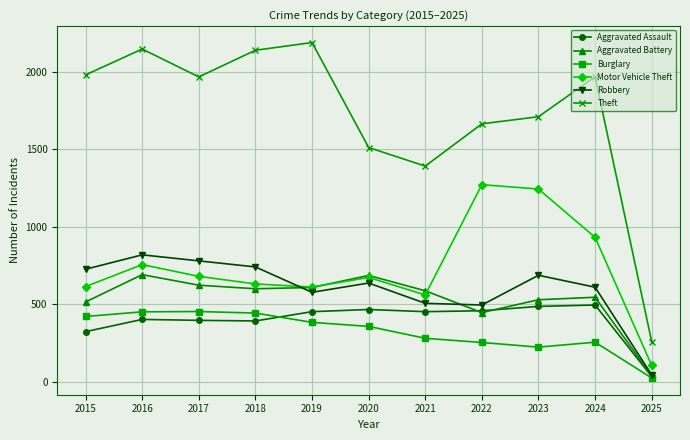

What is the minimum value for Theft?

258